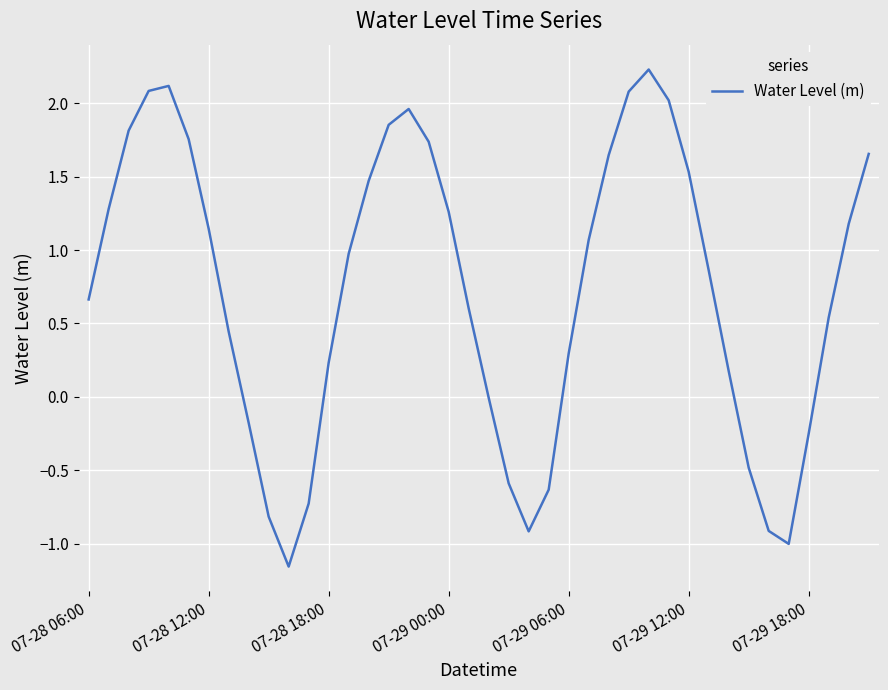

How many categories are shown in the chart?

40